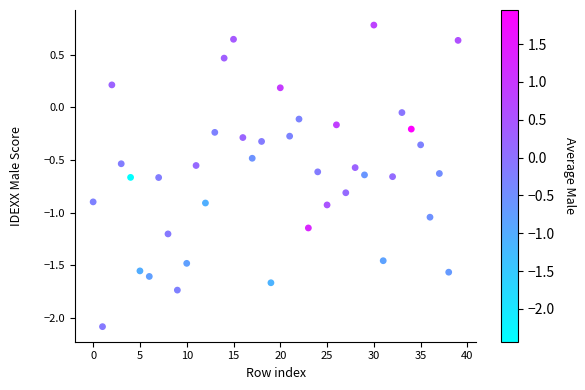

What is the range of Y values (max minus min)?

2.9